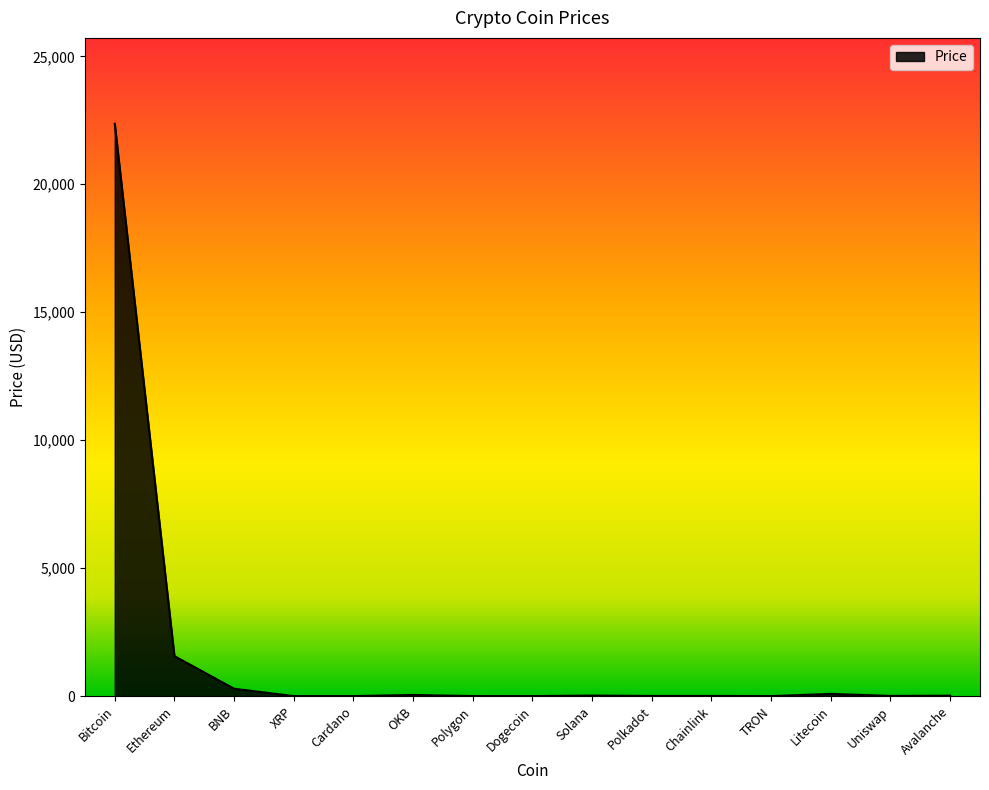

At which label is the value closest to 11182?

Ethereum